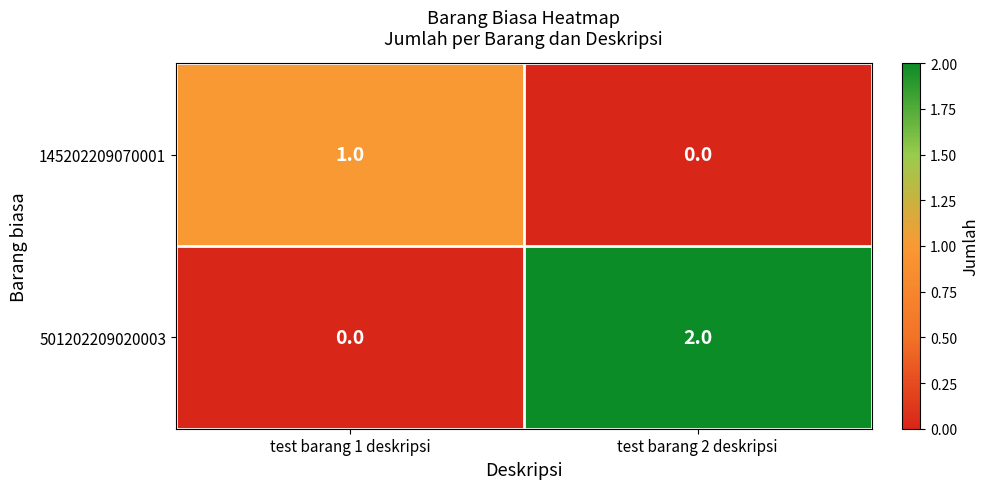

Rank the series by their average value, from lowest to highest.

145202209070001, 501202209020003